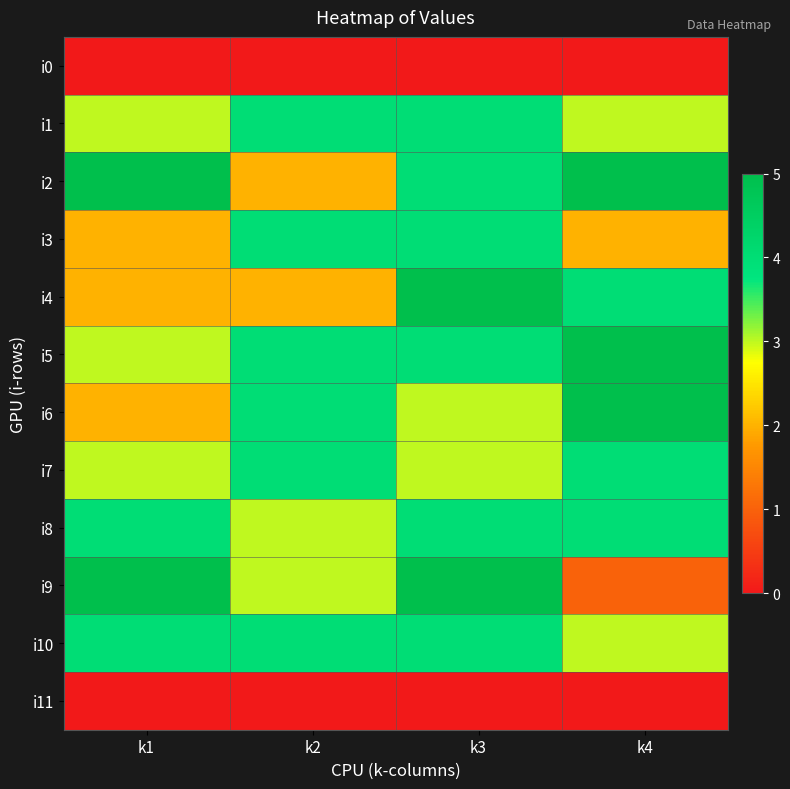

Rank the series at k1 from lowest to highest value.

i0, i11, i3, i4, i6, i1, i5, i7, i8, i10, i2, i9